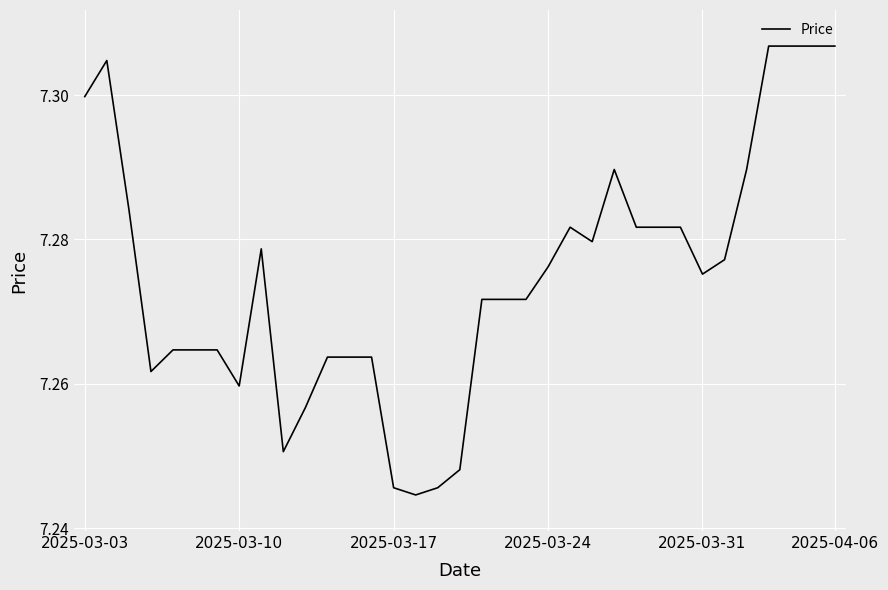

What is the smallest value displayed?

7.2